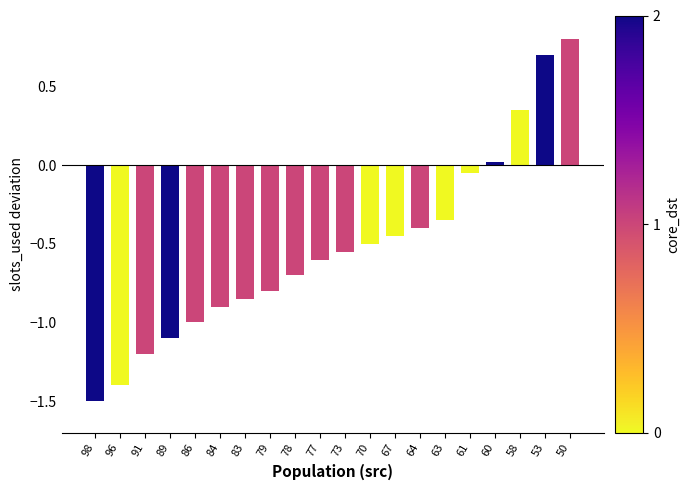

What is the difference between the maximum and second lowest values?

2.2